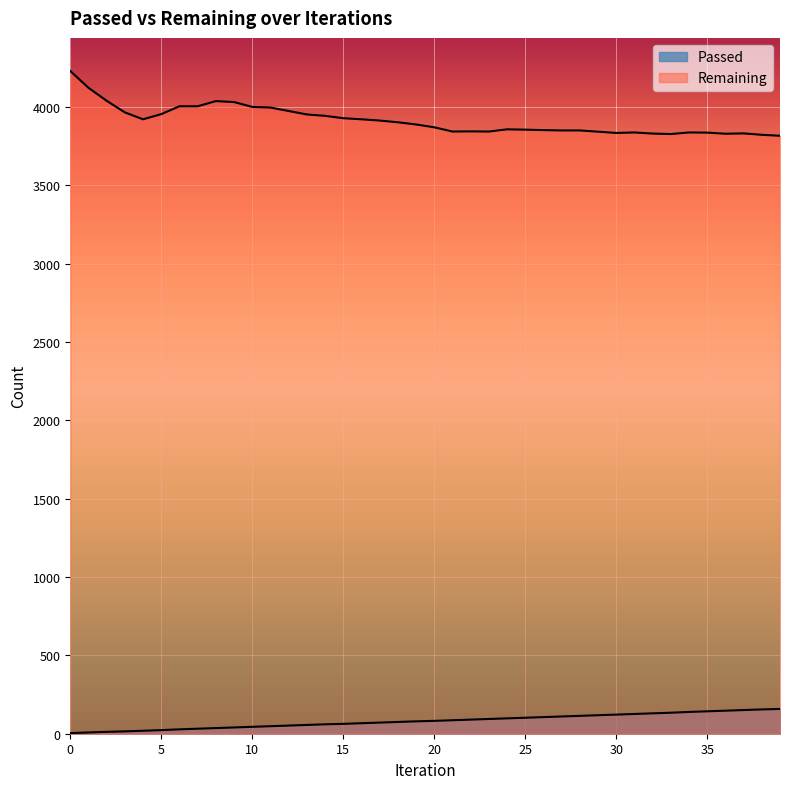

What is the difference between the maximum and minimum values in the Remaining series?

413